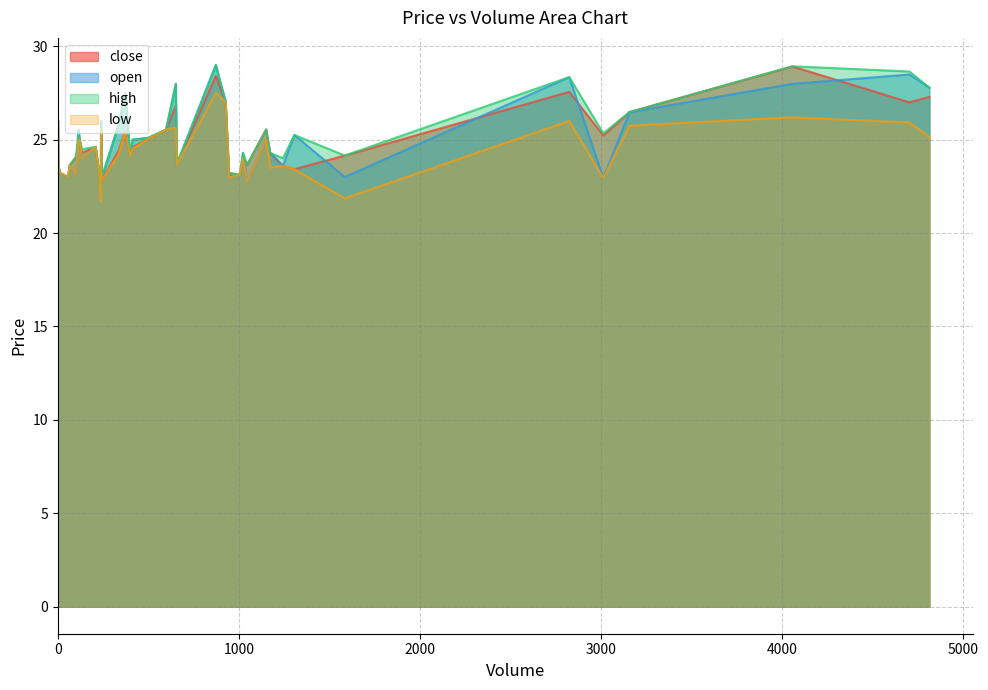

What are all the series names shown in the legend?

close, open, high, low